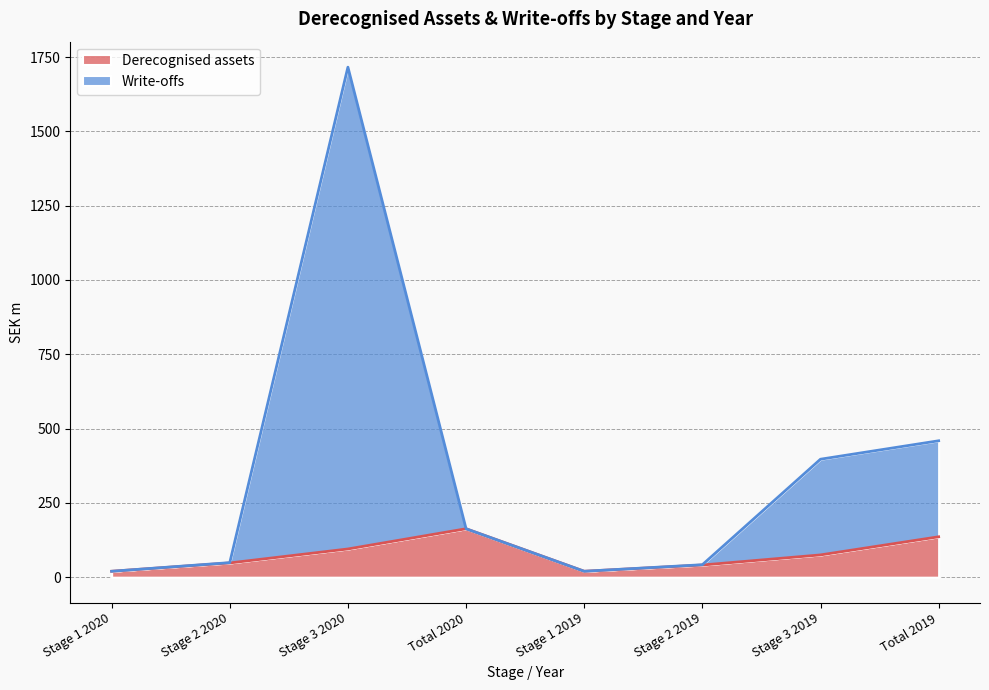

Which series has the largest range (max minus min)?

Write-offs